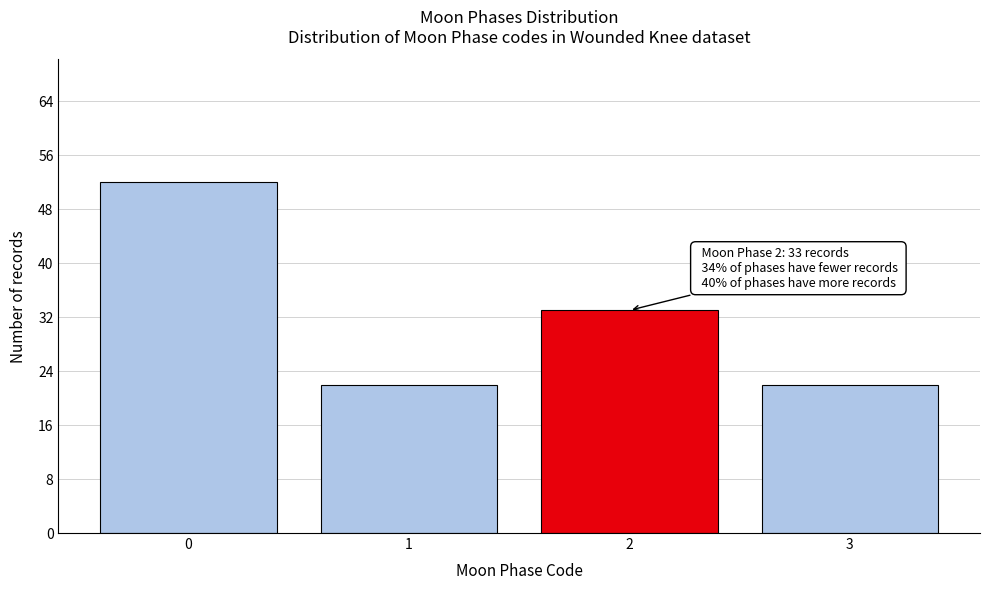

Reading left to right, extract all data points from this chart.

52	22	33	22